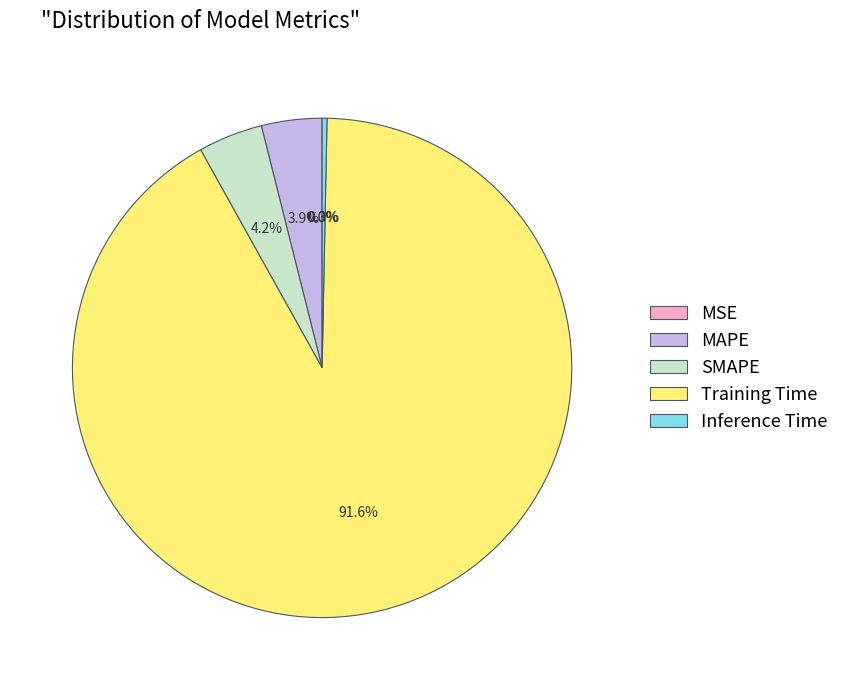

Is the sum of SMAPE and MAPE greater than half?

No